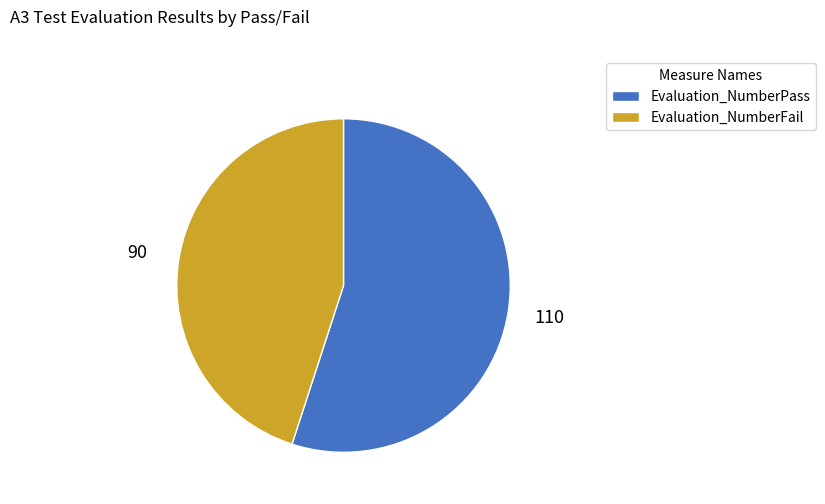

Which has a higher value, Evaluation_NumberFail or Evaluation_NumberPass?

Evaluation_NumberPass